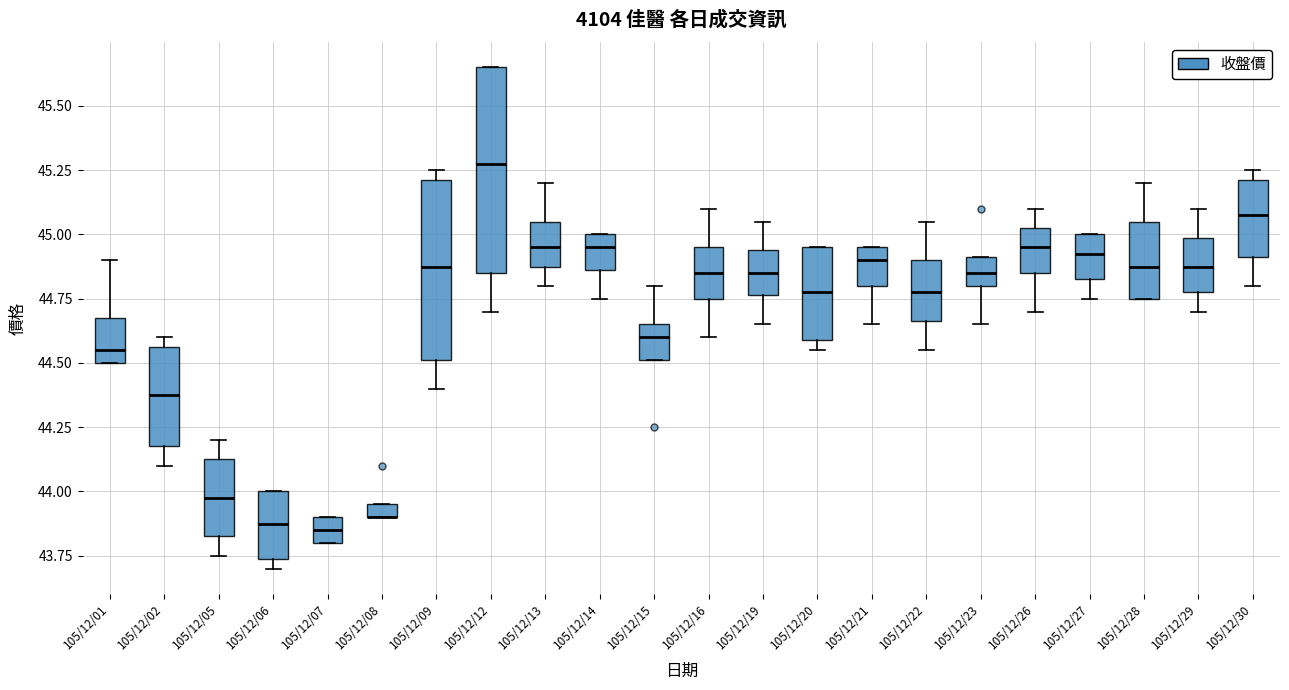

Which box is the tallest, from its lower edge to its upper edge?

105/12/12